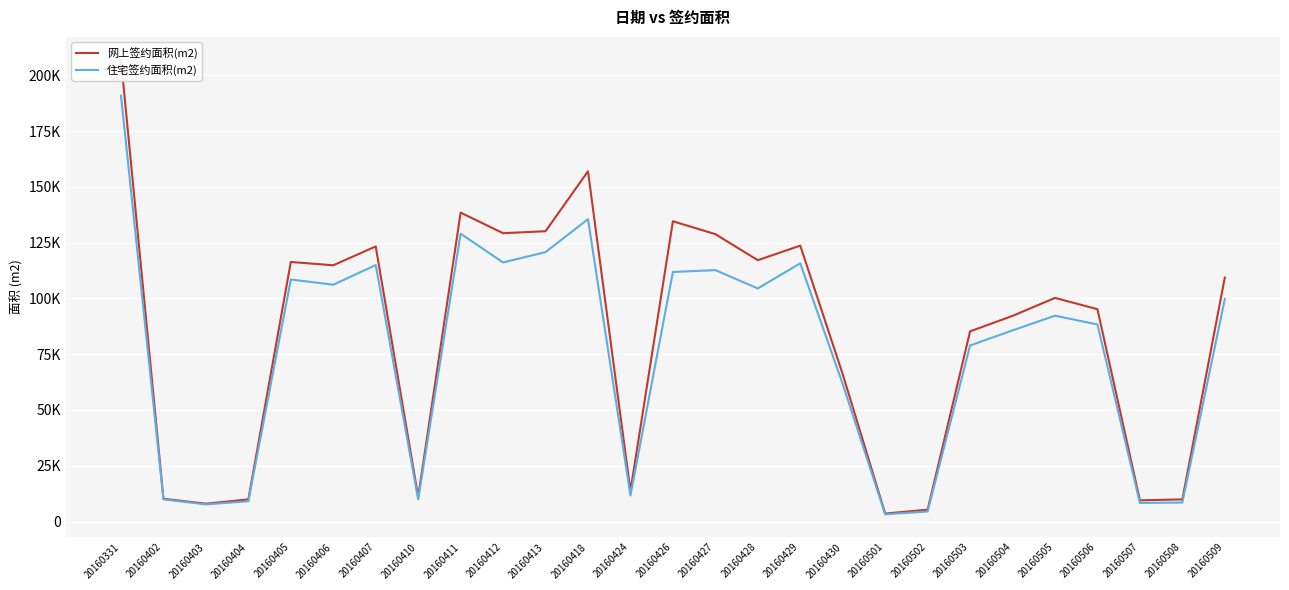

True or false: 网上签约面积(m2) and 住宅签约面积(m2) intersect in this chart.

False